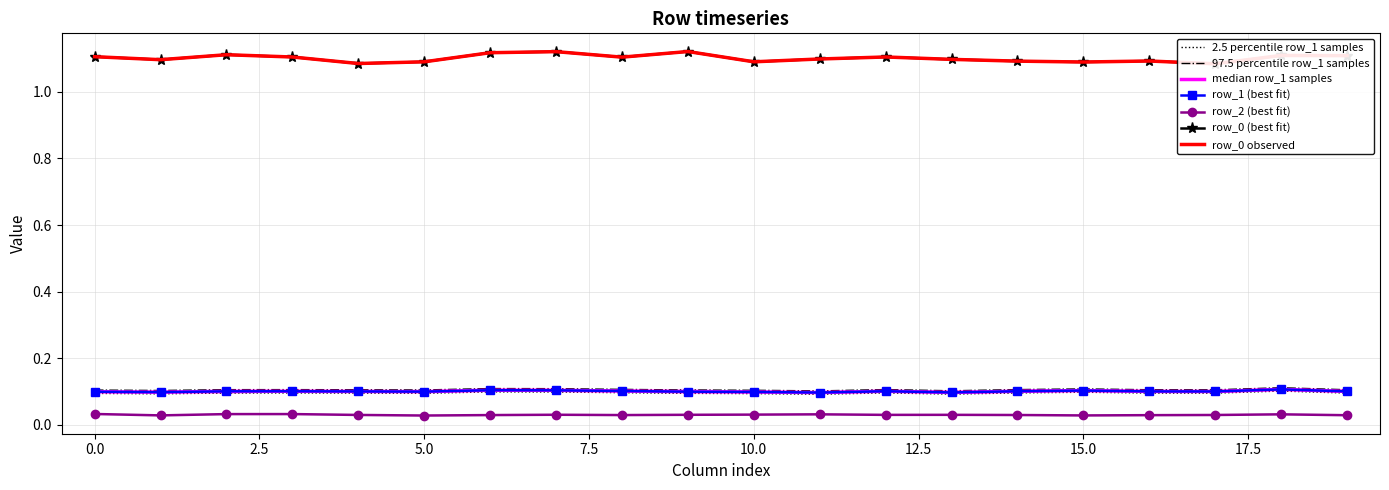

Reading left to right, transcribe all the data shown in this chart.

row_0: 0=1.1	1=1.1	2=1.1	3=1.1	4=1.1	5=1.1	6=1.1	7=1.1	8=1.1	9=1.1	10=1.1	11=1.1	12=1.1	13=1.1	14=1.1	15=1.1	16=1.1	17=1.1	18=1.1	19=1.1
row_1: 0=0.1	1=0.1	2=0.1	3=0.1	4=0.1	5=0.1	6=0.1	7=0.1	8=0.1	9=0.1	10=0.1	11=0.1	12=0.1	13=0.1	14=0.1	15=0.1	16=0.1	17=0.1	18=0.1	19=0.1
row_2: 0=0.0	1=0.0	2=0.0	3=0.0	4=0.0	5=0.0	6=0.0	7=0.0	8=0.0	9=0.0	10=0.0	11=0.0	12=0.0	13=0.0	14=0.0	15=0.0	16=0.0	17=0.0	18=0.0	19=0.0